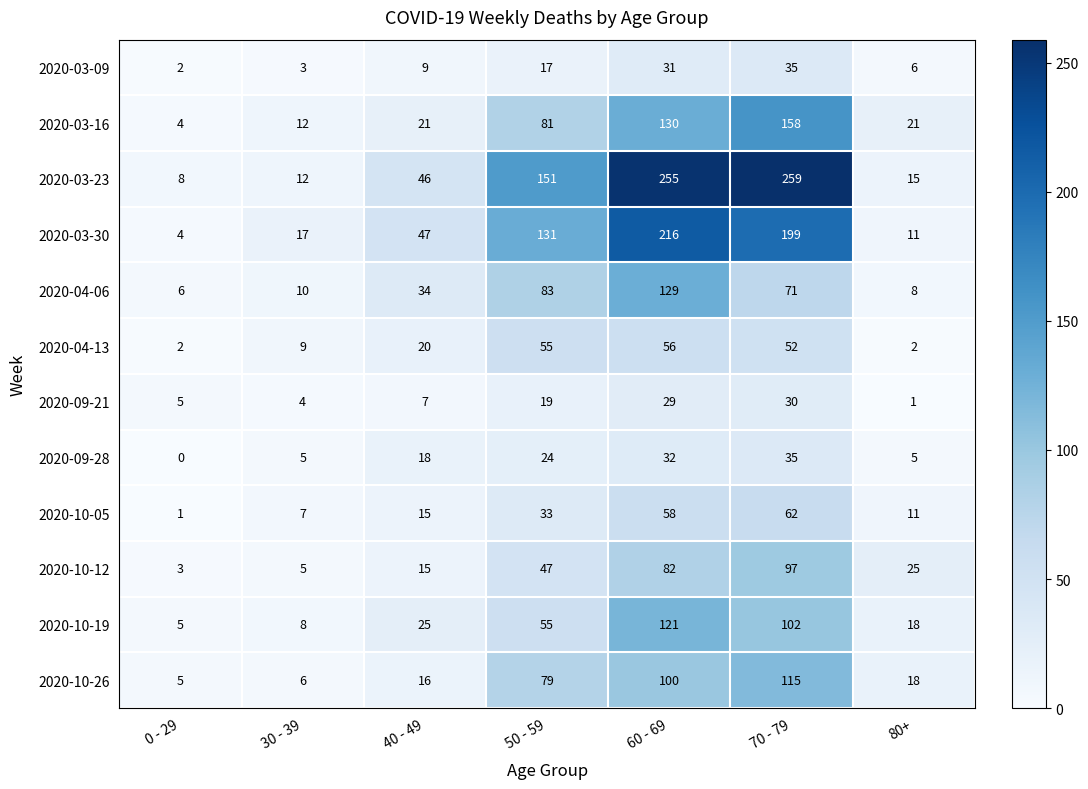

At which label is 2020-03-30 closest to 110?

50 - 59